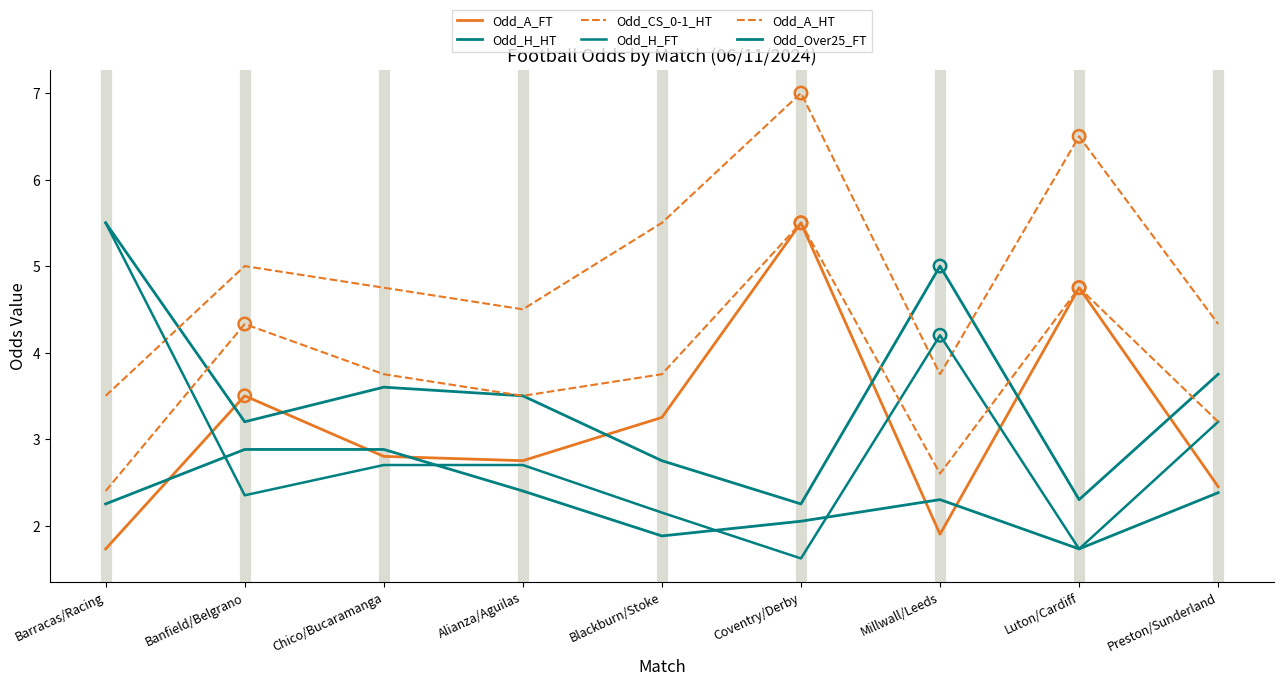

At how many categories does at least one series exceed 1?

9